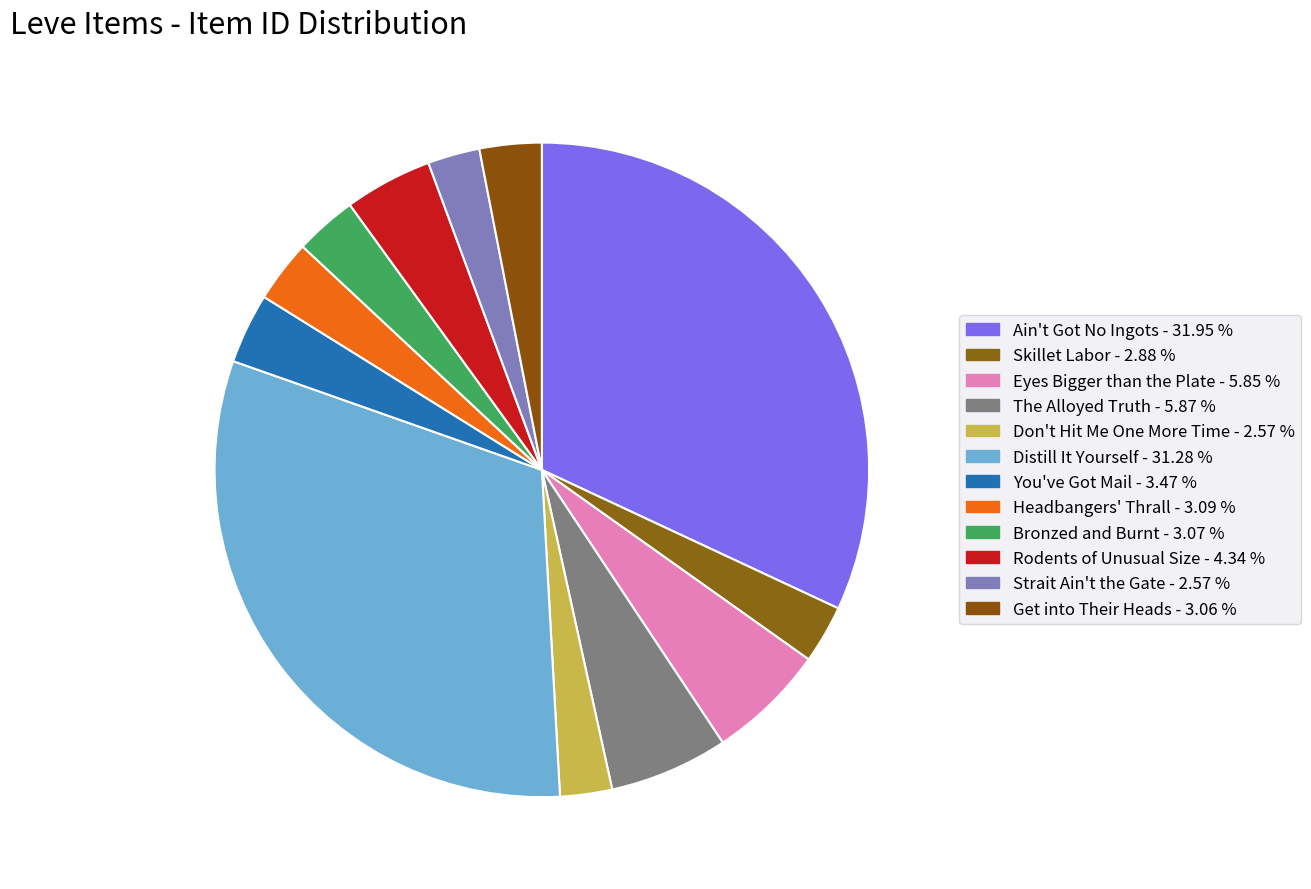

Count the number of slices in the pie.

12